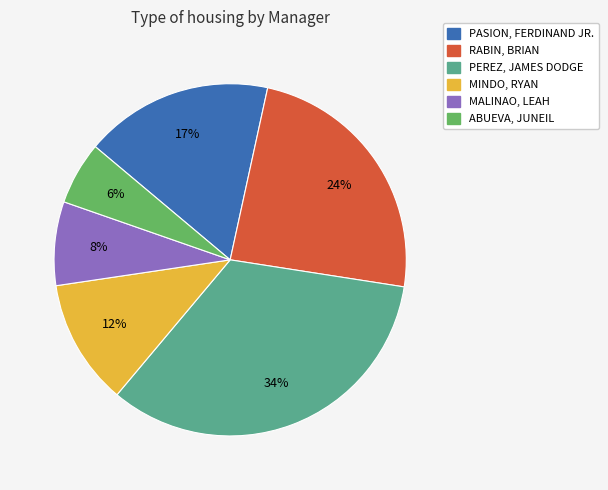

To the nearest percent, what is the difference between the largest and smallest slice percentages?

28%